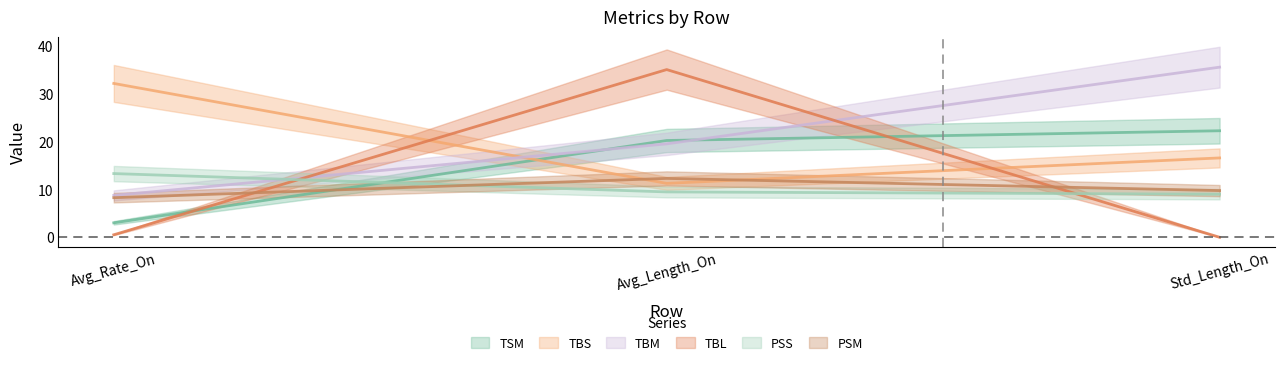

What is the difference between the maximum and minimum values in the PSM series?

4.0